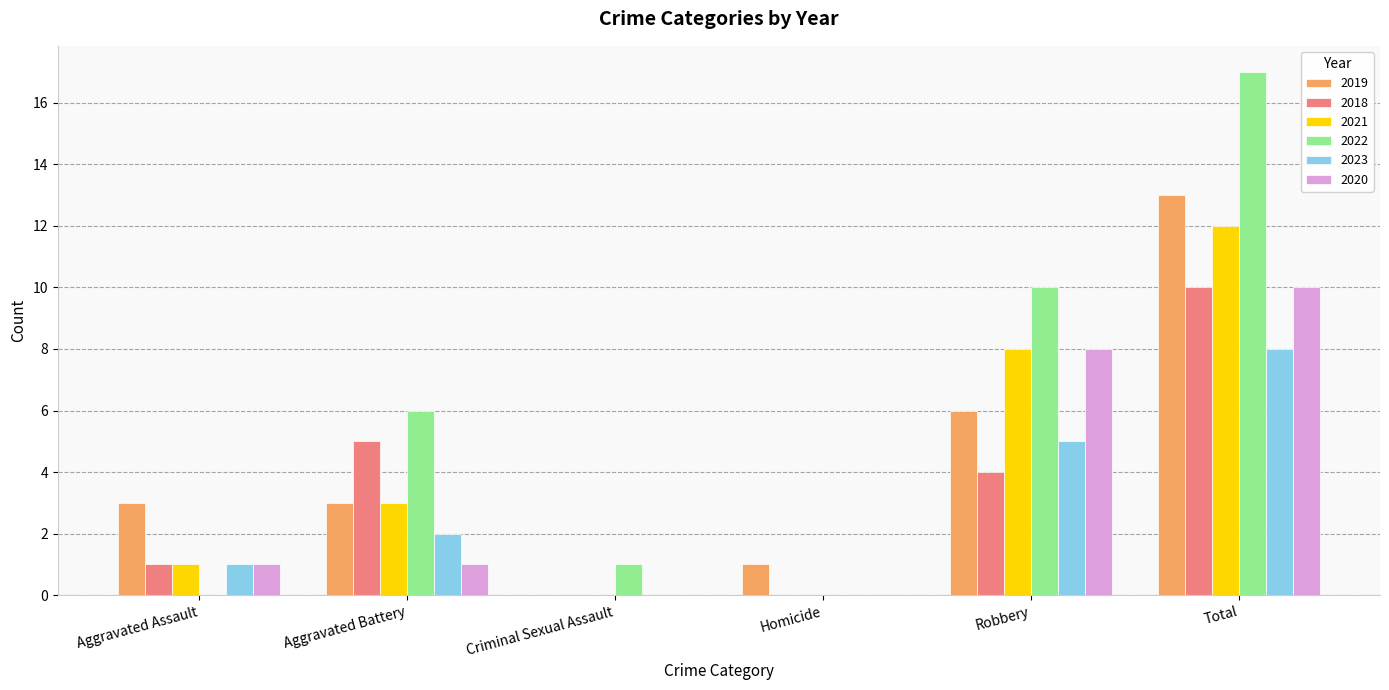

Are the bars grouped side by side (vs. stacked)?

Yes